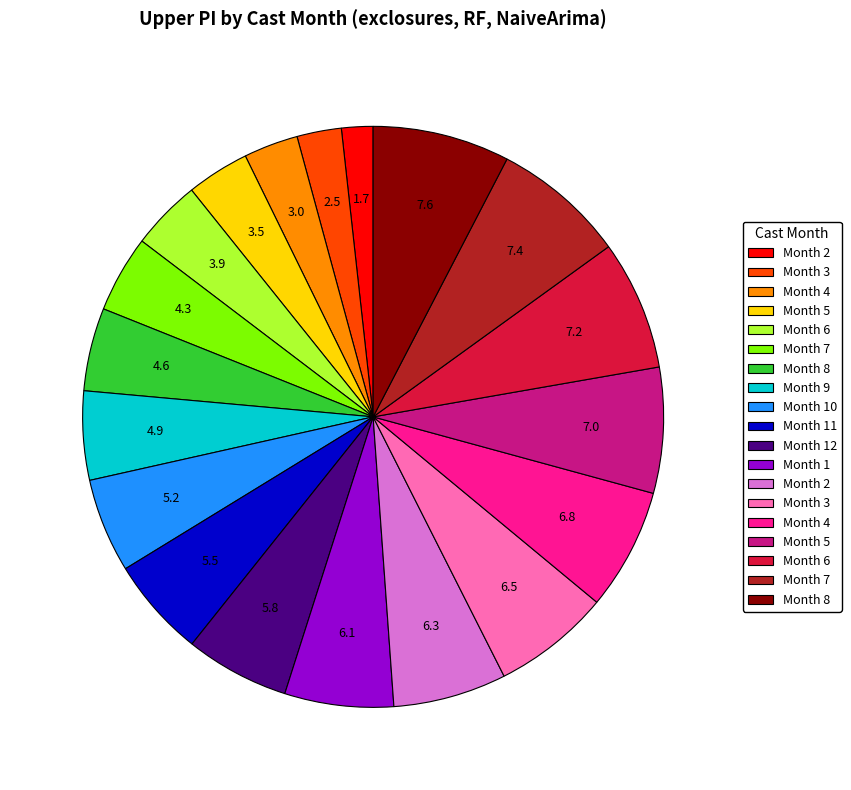

Is there any slice that represents more than half of the pie?

No